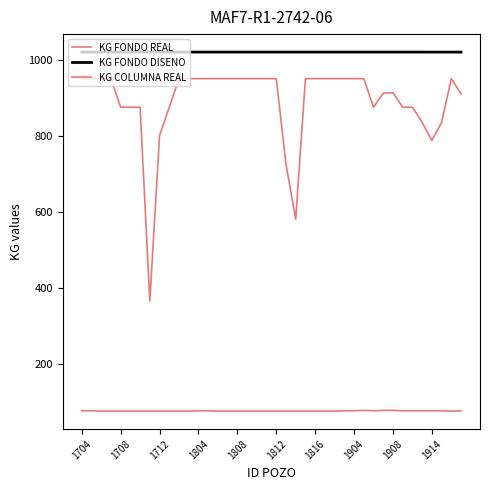

How many lines are shown in the chart?

3